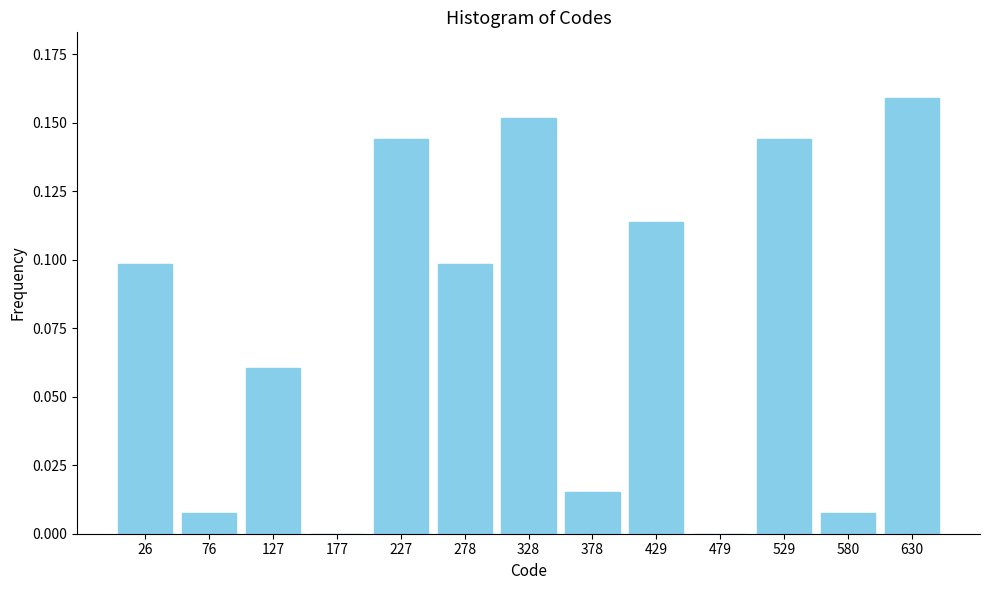

Which has a higher value, 26 or 479?

26